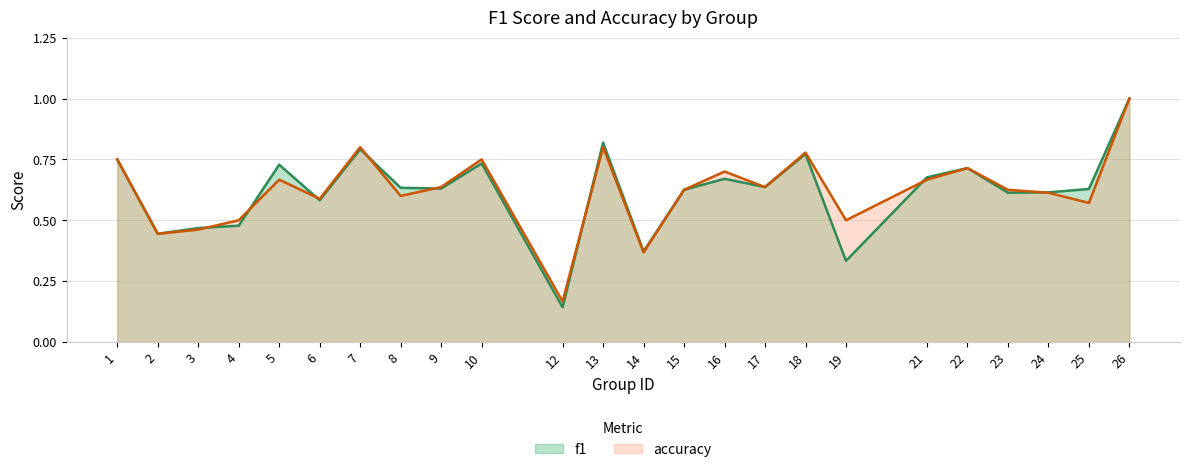

Between 12 and 5, which is larger?

5